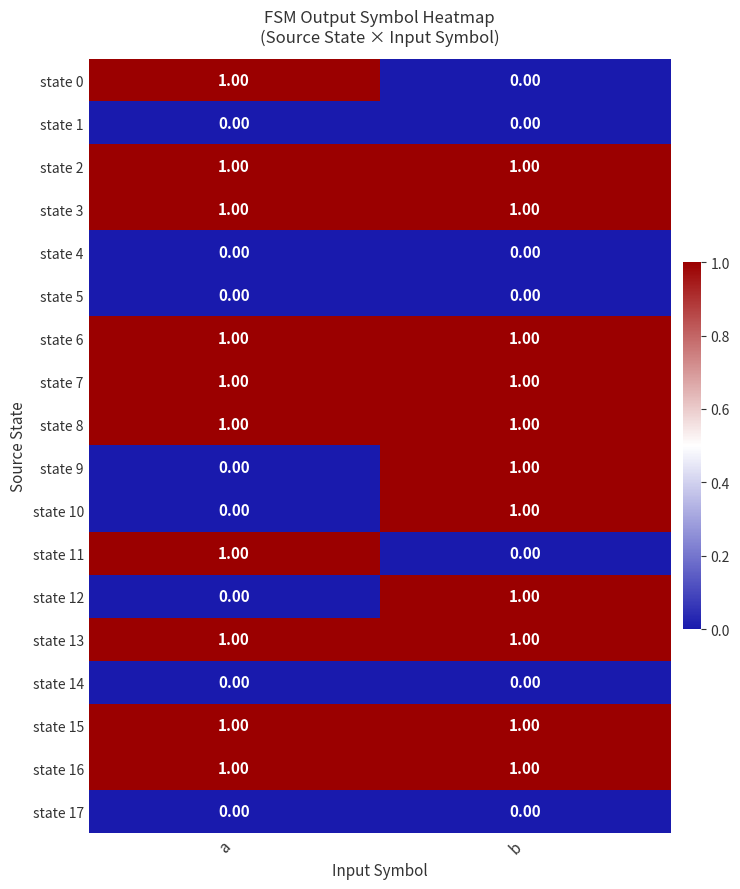

At how many categories does at least one series exceed 0?

2